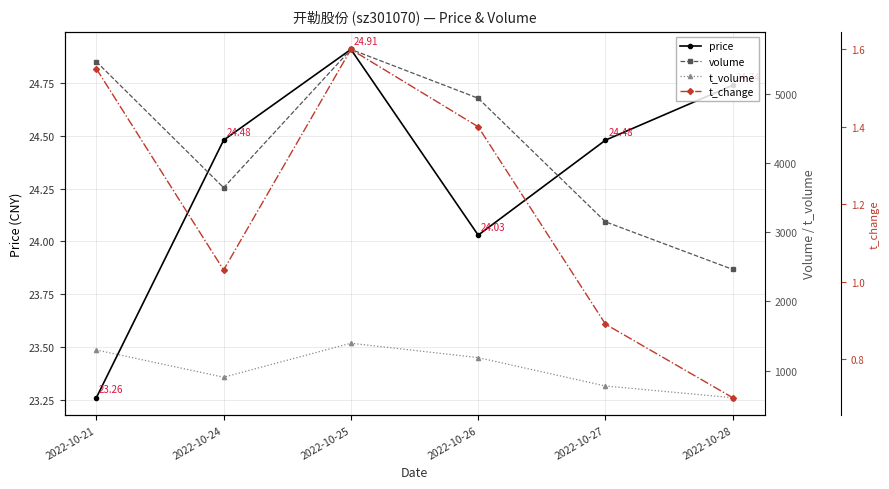

Count the number of data series in this chart.

4